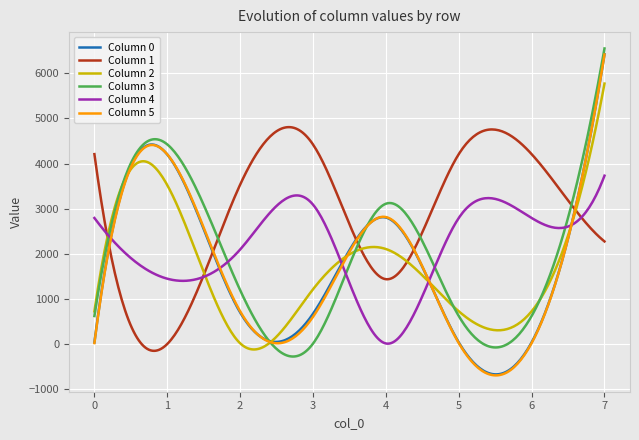

Which series has the largest total across all categories?

Column 1